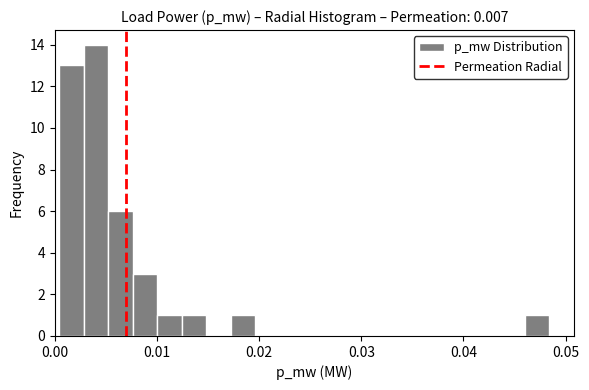

Around what value on the x-axis is the tallest bar? Give the approximate position of its centre, as read against the axis.

0.004